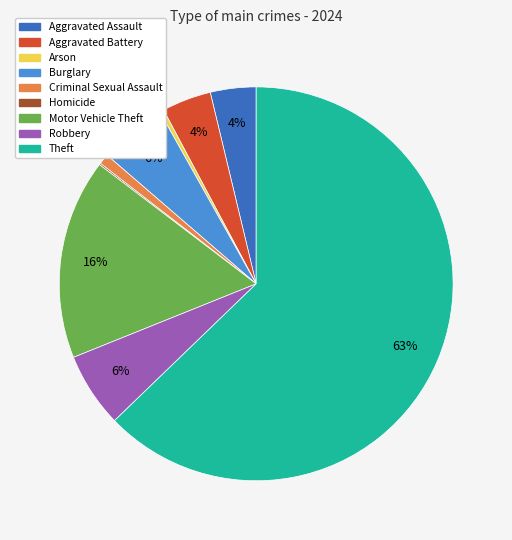

Combined, do Aggravated Battery and Arson account for over 50%?

No